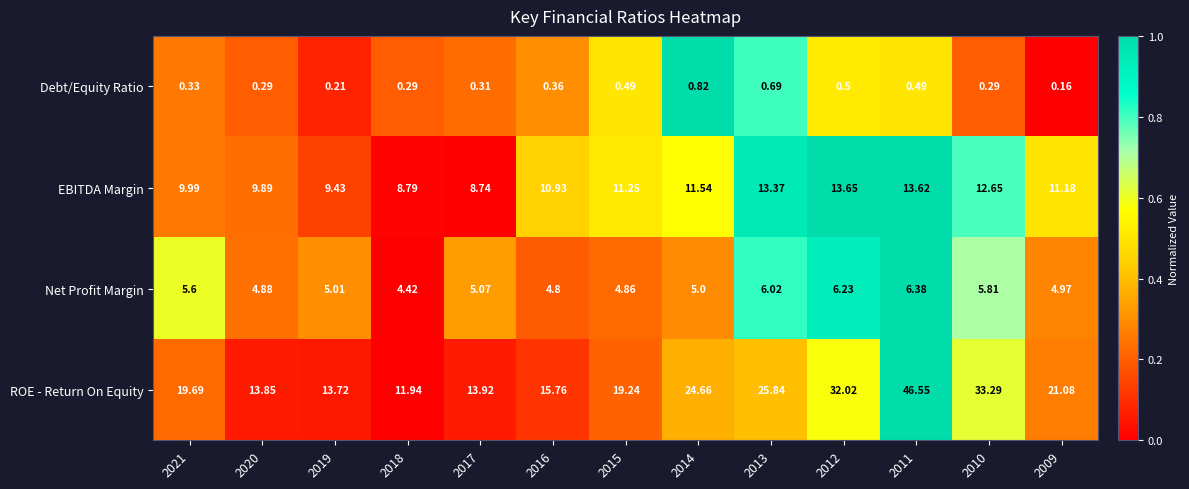

How many distinct data groups are displayed?

4